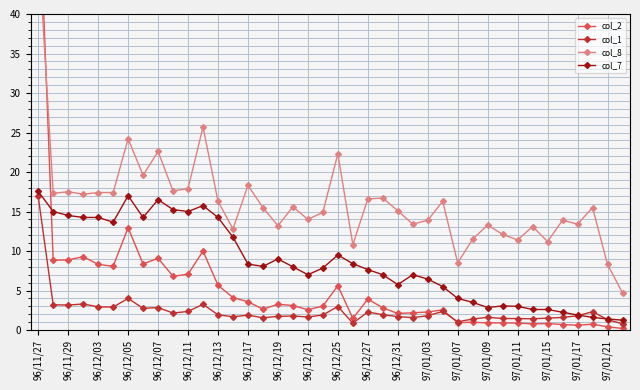

Which series has the largest total across all categories?

col_8